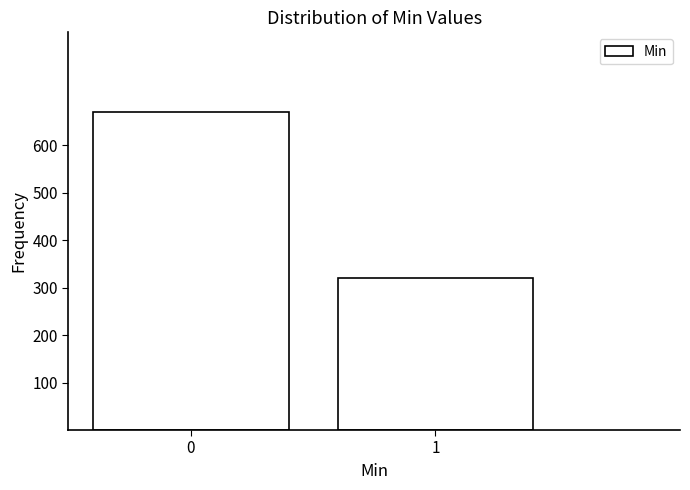

Reading left to right, list all the values displayed in this chart.

670	320